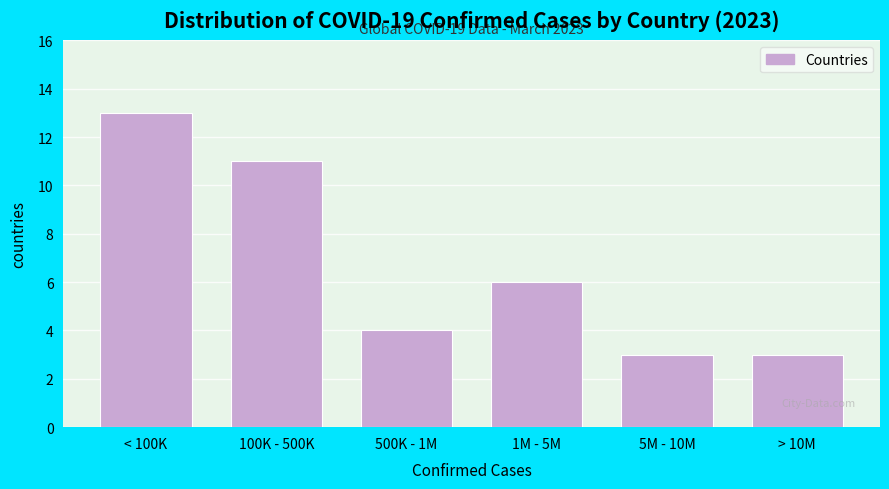

Reading right to left, what are all the values shown in this chart?

> 10M=3	5M - 10M=3	1M - 5M=6	500K - 1M=4	100K - 500K=11	< 100K=13